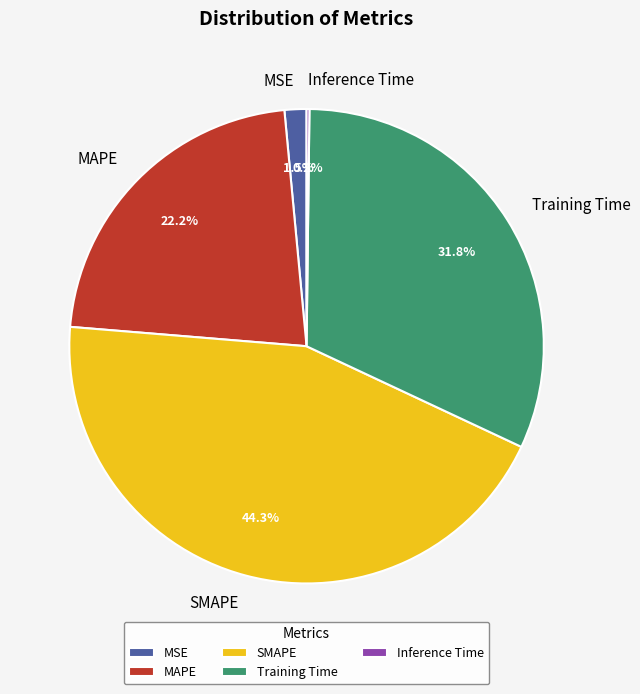

To the nearest percent, what is the average slice percentage?

20%